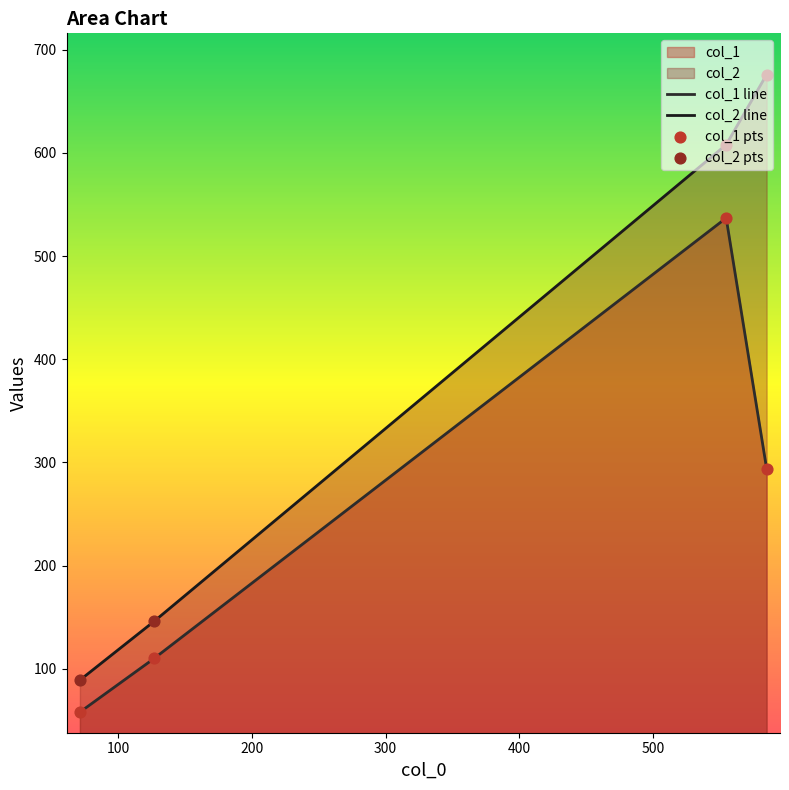

What are all the series names shown in the legend?

col_1, col_2